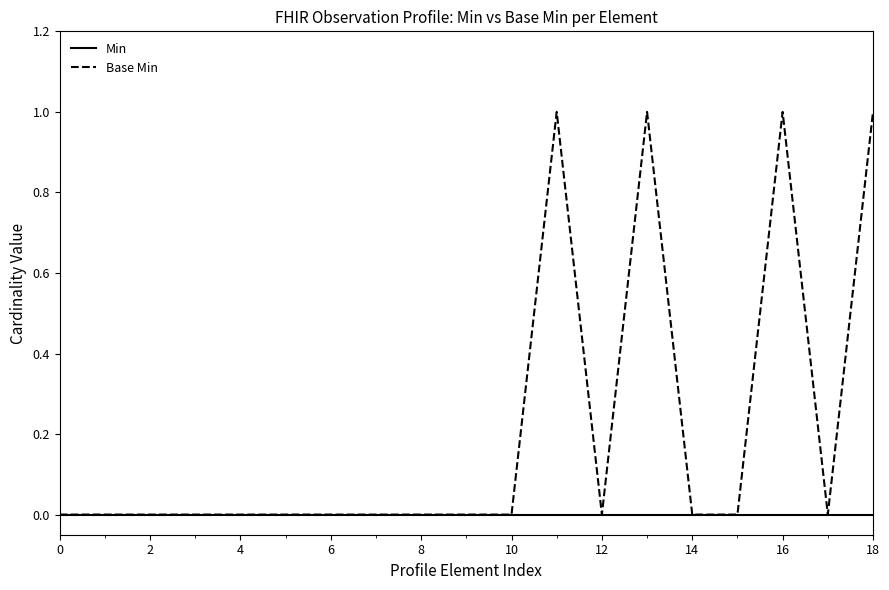

Which series has the largest range (max minus min)?

Base Min